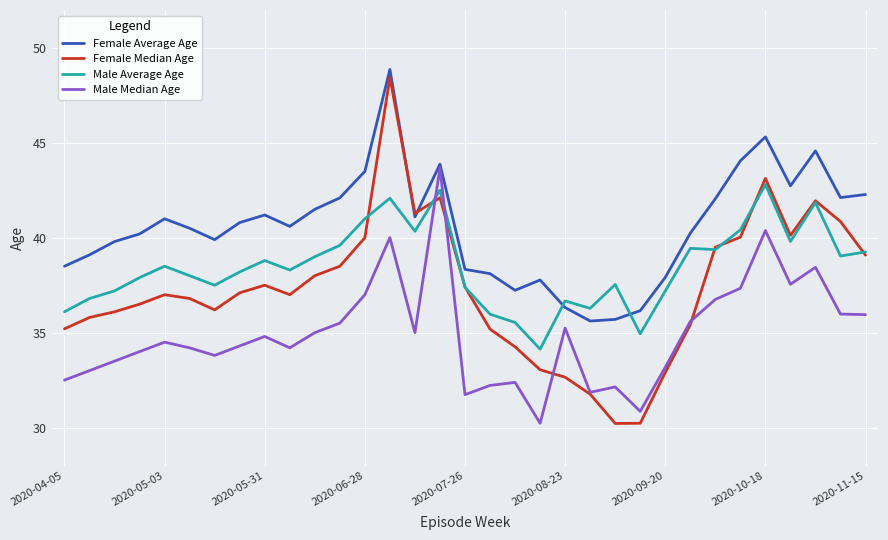

Count the number of data series in this chart.

4